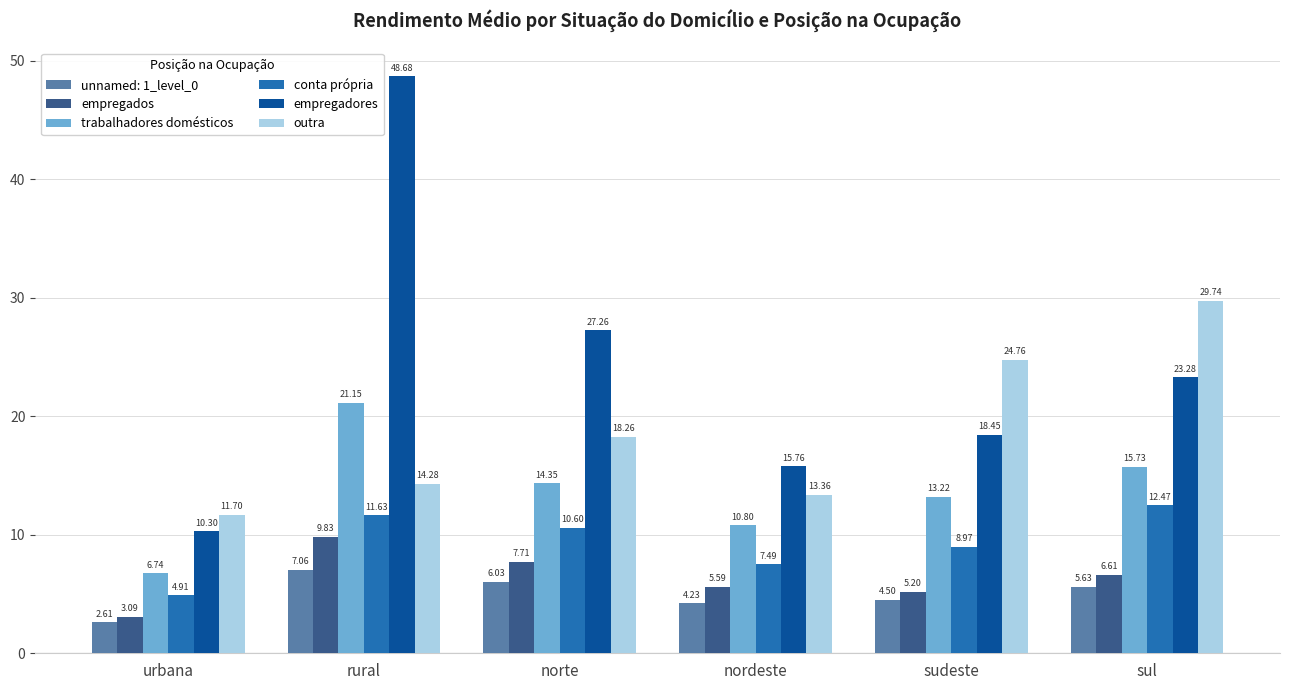

Where does the empregados series first go above 6?

rural